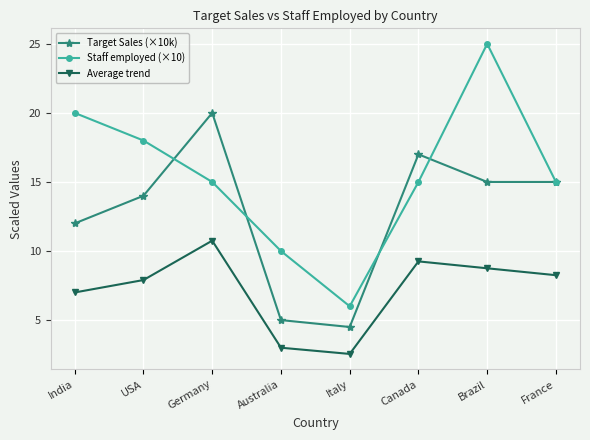

How many interior local peaks does the Staff employed (×10) series have?

1